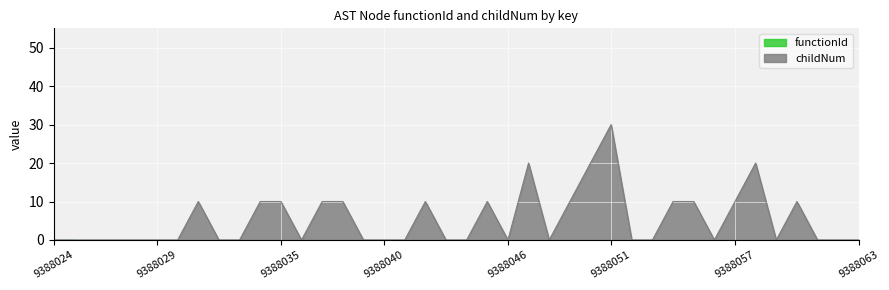

List the labels in order of value, smallest first.

9388024, 9388025, 9388026, 9388027, 9388028, 9388029, 9388030, 9388032, 9388033, 9388036, 9388039, 9388040, 9388041, 9388043, 9388044, 9388046, 9388048, 9388052, 9388053, 9388056, 9388059, 9388061, 9388062, 9388063, 9388031, 9388034, 9388035, 9388037, 9388038, 9388042, 9388045, 9388049, 9388054, 9388055, 9388057, 9388060, 9388047, 9388050, 9388058, 9388051